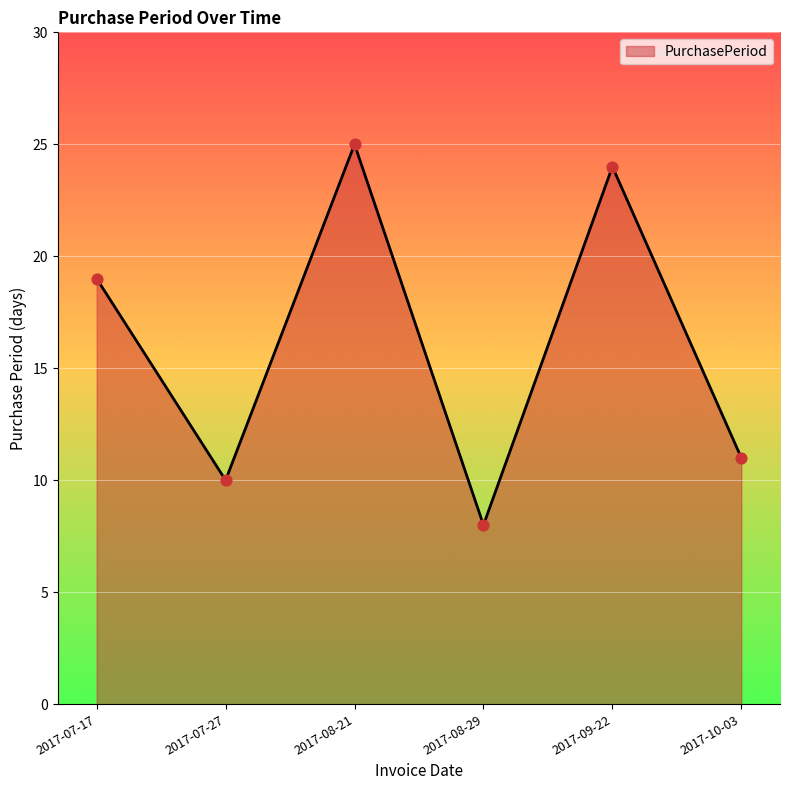

Between 2017-07-17 and 2017-10-03, which is larger?

2017-07-17